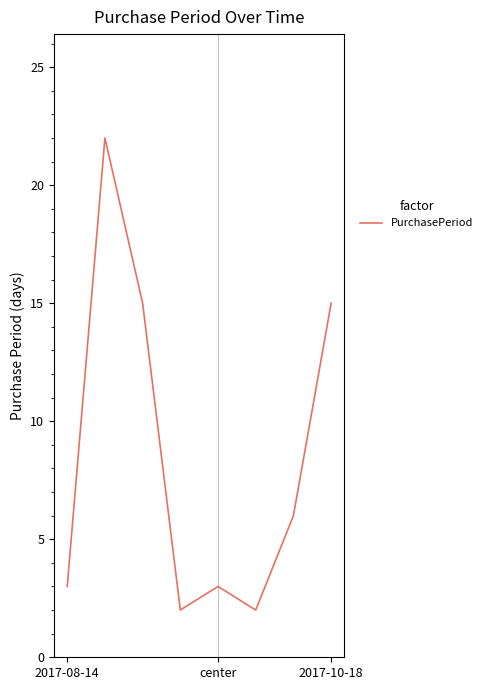

What is the difference between the maximum and minimum values?

20